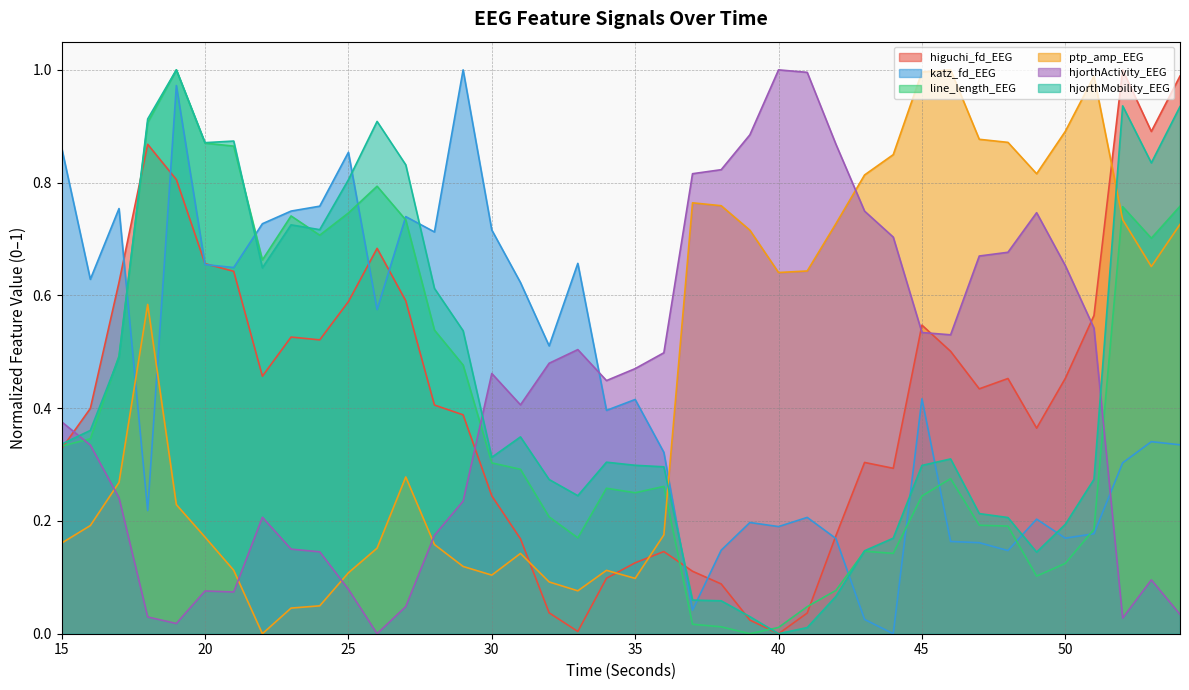

Which has a higher value, 45 or 53?

53